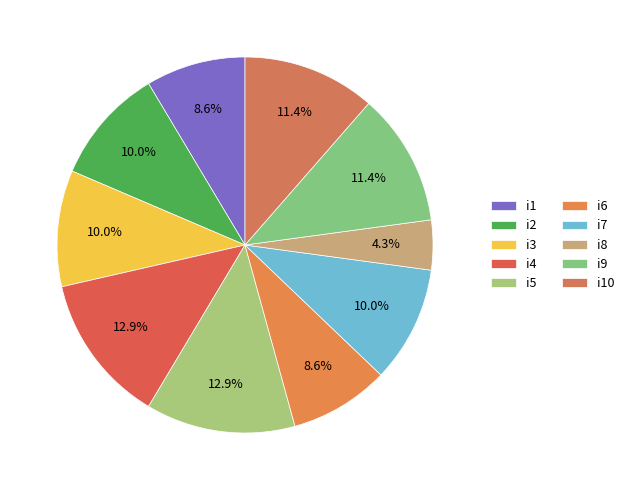

How many slices are in this pie chart?

10